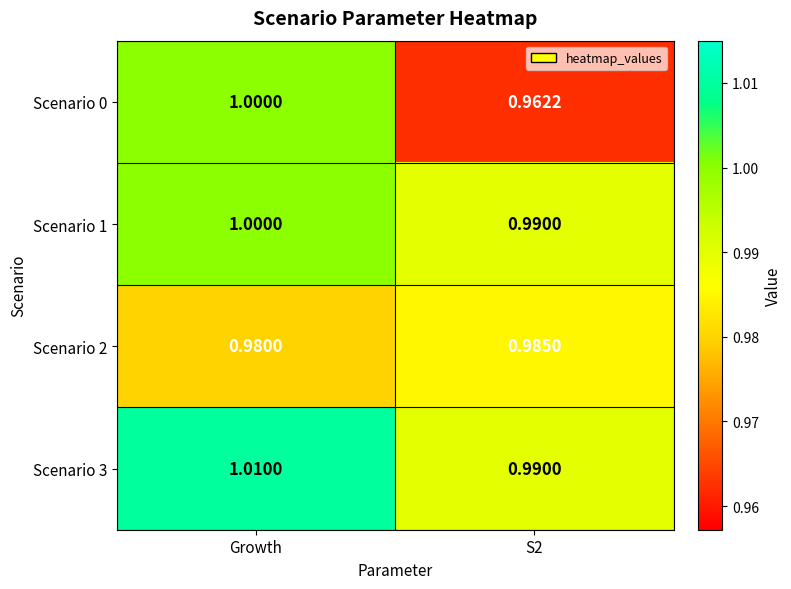

At how many categories does at least one series exceed 0?

2